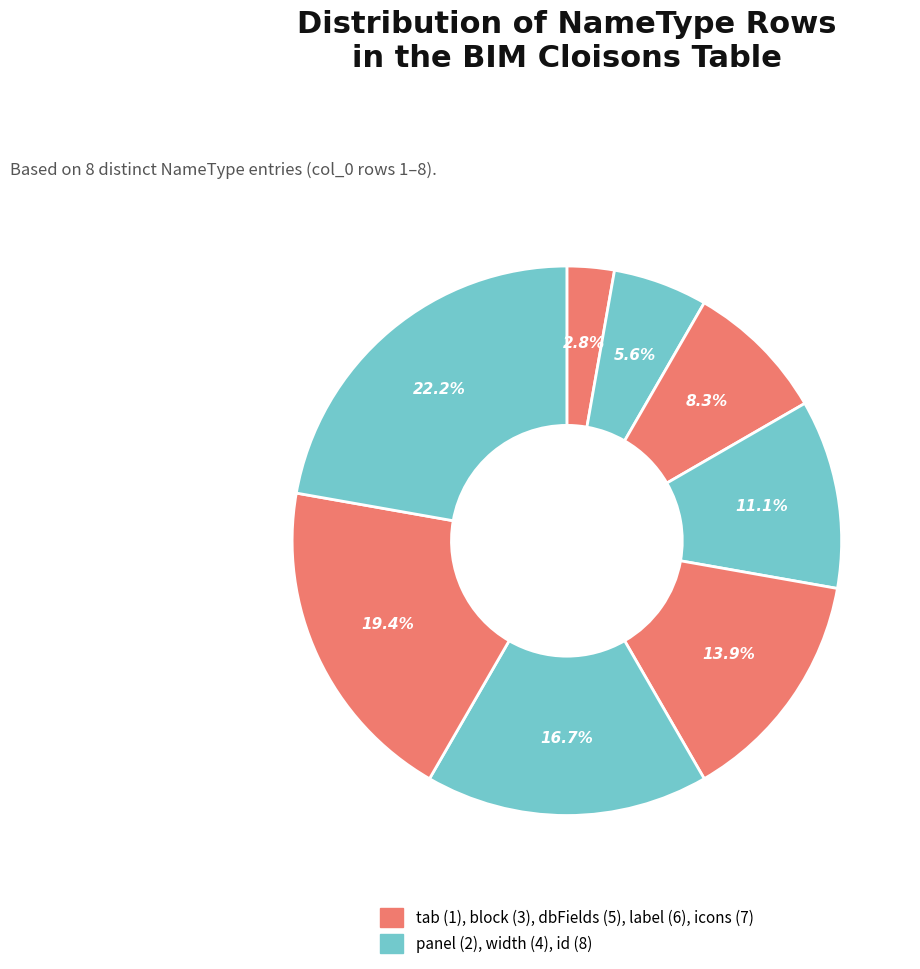

Is there any slice that represents more than half of the pie?

No